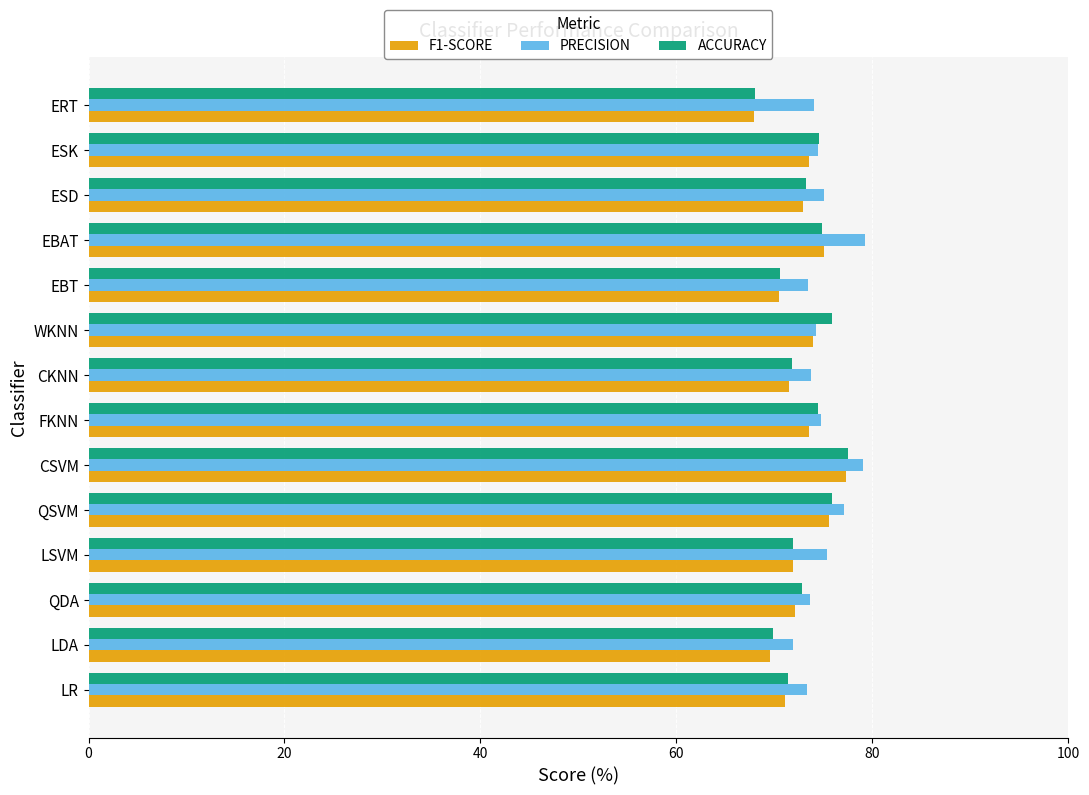

What is the sum of all ACCURACY values?

1022.8